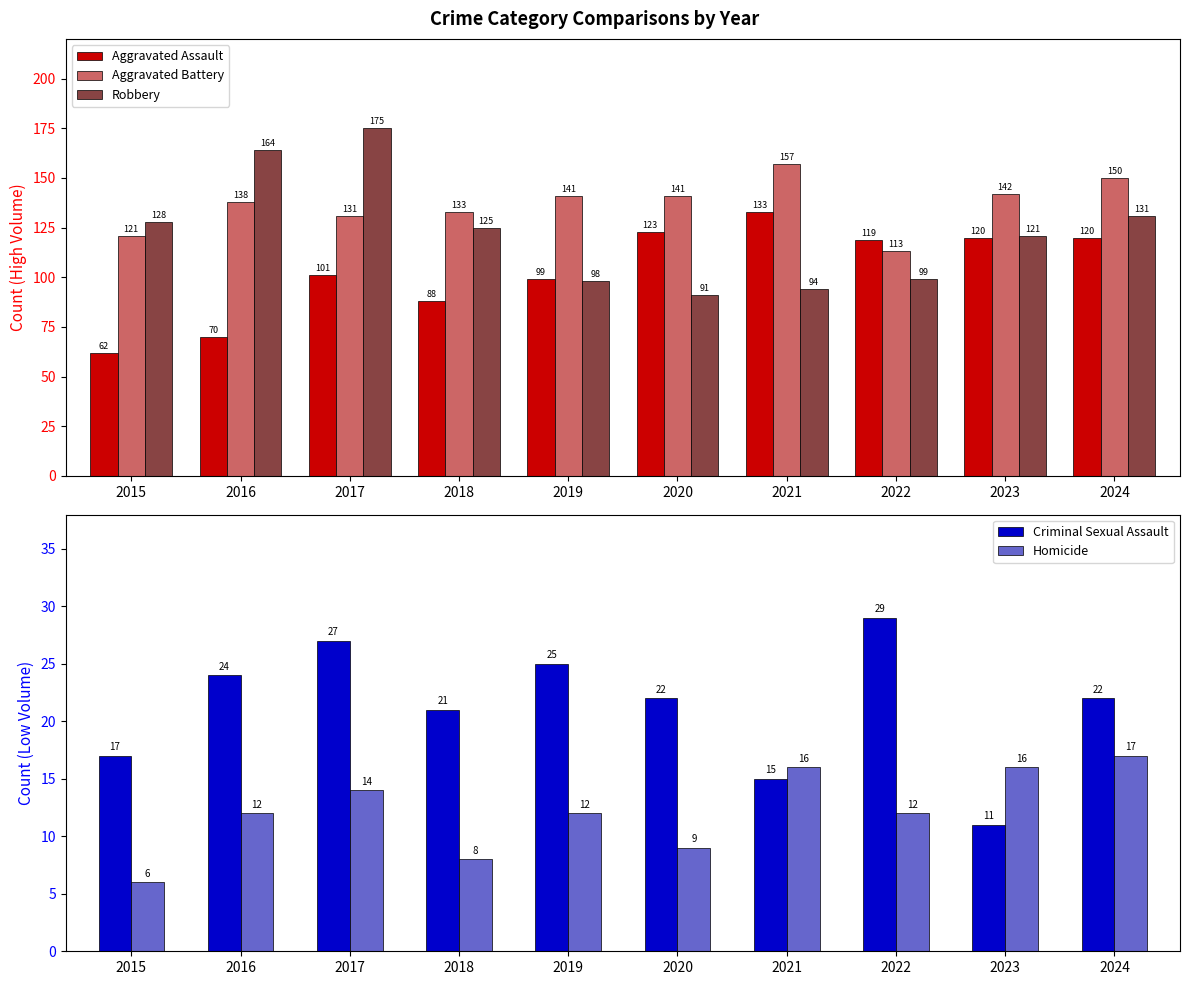

Where is Robbery nearest to the value 133?

2024